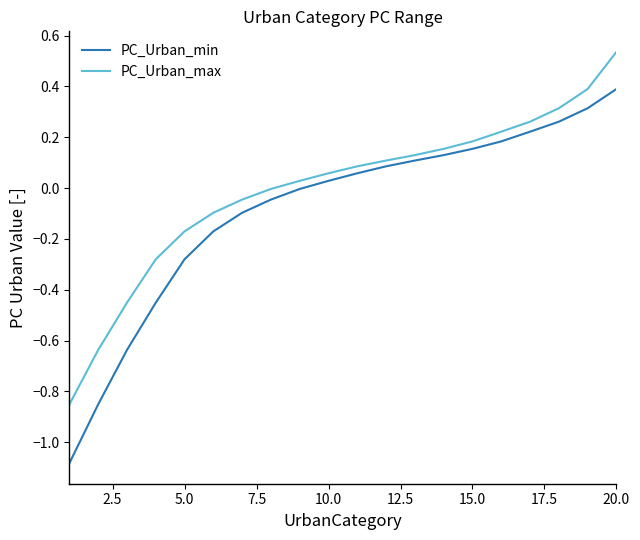

What are all the series names shown in the legend?

PC_Urban_min, PC_Urban_max